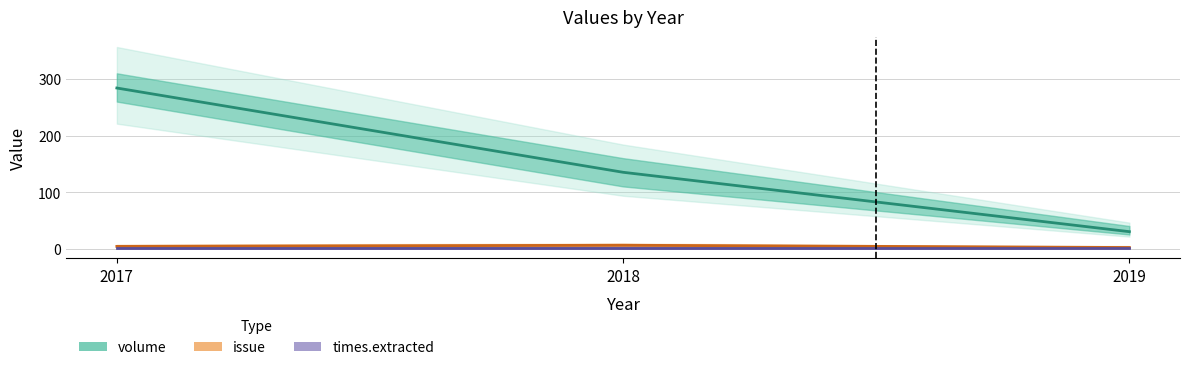

Reading right to left, extract all data points from this chart.

volume: 2019=30	2018=135	2017=284
issue: 2019=2	2018=6	2017=4
times.extracted: 2019=2	2018=2	2017=2